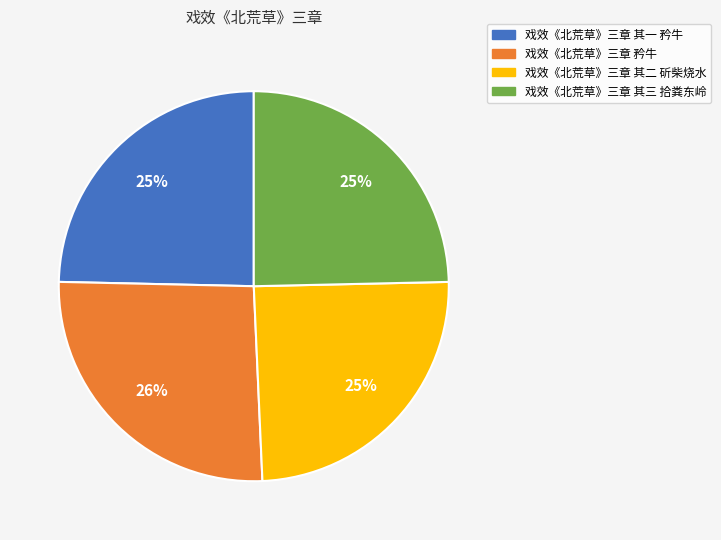

What is the ratio of the value at 戏效《北荒草》三章 其一 矜牛 to the value at 戏效《北荒草》三章 其二 斫柴烧水?

1.0